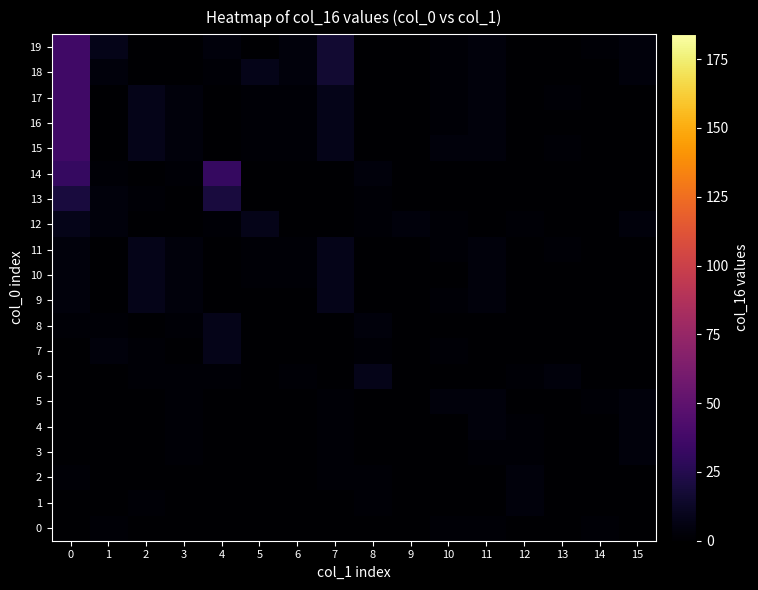

Reading right to left, transcribe all the data shown in this chart.

0: 15=0	14=2	13=0	12=0	11=2	10=2	9=0	8=0	7=0	6=0	5=0	4=0	3=0	2=0	1=2	0=0
1: 15=0	14=0	13=0	12=4	11=0	10=0	9=0	8=2	7=0	6=0	5=0	4=0	3=0	2=2	1=0	0=0
2: 15=0	14=0	13=0	12=4	11=0	10=0	9=0	8=2	7=2	6=0	5=0	4=0	3=0	2=0	1=0	0=2
3: 15=4	14=0	13=0	12=2	11=2	10=0	9=0	8=0	7=2	6=0	5=0	4=0	3=2	2=0	1=0	0=0
4: 15=4	14=0	13=0	12=2	11=4	10=0	9=0	8=0	7=2	6=0	5=0	4=0	3=2	2=0	1=0	0=0
5: 15=4	14=2	13=0	12=0	11=4	10=4	9=0	8=0	7=2	6=0	5=0	4=0	3=2	2=0	1=0	0=0
6: 15=0	14=0	13=4	12=2	11=0	10=0	9=0	8=8	7=0	6=2	5=0	4=2	3=2	2=2	1=0	0=0
7: 15=0	14=0	13=0	12=0	11=0	10=2	9=0	8=2	7=0	6=0	5=0	4=8	3=0	2=2	1=4	0=0
8: 15=0	14=0	13=0	12=0	11=0	10=0	9=0	8=4	7=0	6=0	5=0	4=8	3=2	2=0	1=2	0=2
9: 15=0	14=0	13=0	12=0	11=4	10=2	9=0	8=0	7=8	6=0	5=0	4=0	3=4	2=8	1=0	0=4
10: 15=0	14=0	13=0	12=0	11=4	10=0	9=0	8=0	7=8	6=2	5=2	4=0	3=4	2=8	1=0	0=4
11: 15=0	14=0	13=2	12=0	11=4	10=2	9=0	8=0	7=8	6=2	5=2	4=0	3=4	2=8	1=0	0=4
12: 15=4	14=0	13=0	12=2	11=0	10=2	9=4	8=2	7=0	6=0	5=8	4=2	3=0	2=0	1=4	0=8
13: 15=0	14=0	13=0	12=0	11=0	10=0	9=0	8=2	7=0	6=0	5=0	4=20	3=0	2=2	1=4	0=20
14: 15=0	14=0	13=0	12=0	11=0	10=0	9=0	8=4	7=0	6=0	5=0	4=32	3=2	2=0	1=2	0=32
15: 15=0	14=0	13=2	12=0	11=4	10=4	9=0	8=0	7=8	6=2	5=2	4=0	3=4	2=8	1=0	0=36
16: 15=0	14=0	13=0	12=0	11=4	10=2	9=0	8=0	7=8	6=2	5=2	4=0	3=4	2=8	1=0	0=36
17: 15=0	14=0	13=2	12=0	11=4	10=2	9=0	8=0	7=8	6=2	5=2	4=0	3=4	2=8	1=0	0=36
18: 15=4	14=0	13=0	12=0	11=4	10=2	9=0	8=0	7=16	6=4	5=8	4=2	3=0	2=0	1=4	0=36
19: 15=4	14=2	13=0	12=0	11=4	10=2	9=0	8=0	7=16	6=4	5=0	4=4	3=0	2=0	1=8	0=36